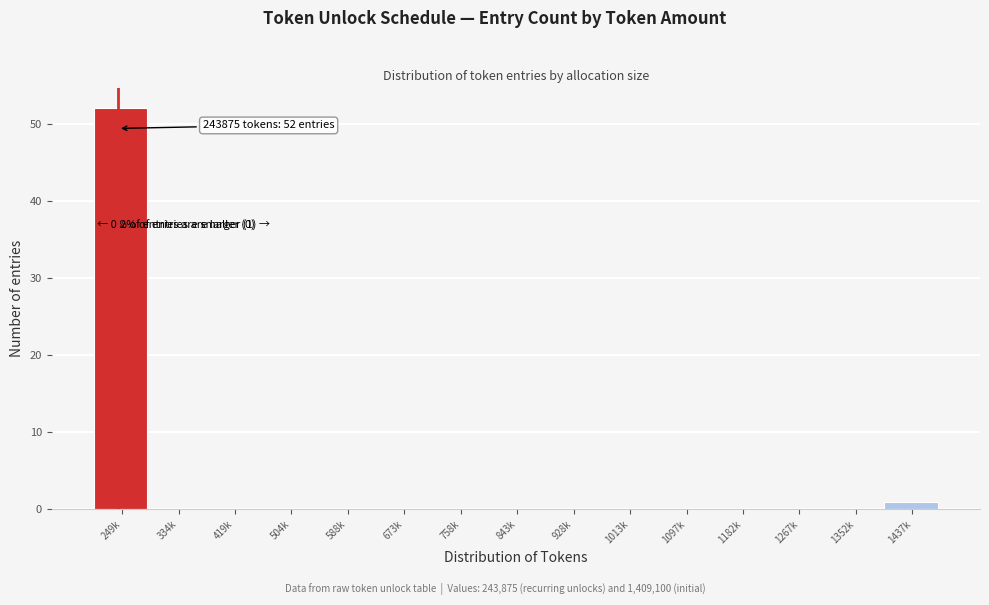

Reading left to right, list all the values displayed in this chart.

249k=52	334k=0	419k=0	504k=0	588k=0	673k=0	758k=0	843k=0	928k=0	1013k=0	1097k=0	1182k=0	1267k=0	1352k=0	1437k=1